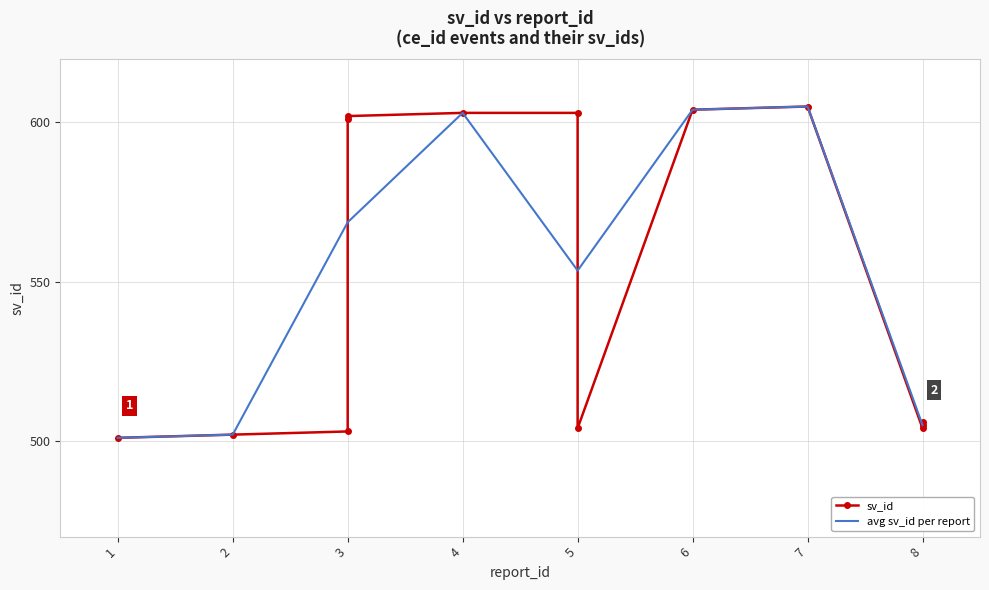

Does the chart have visible grid lines?

Yes